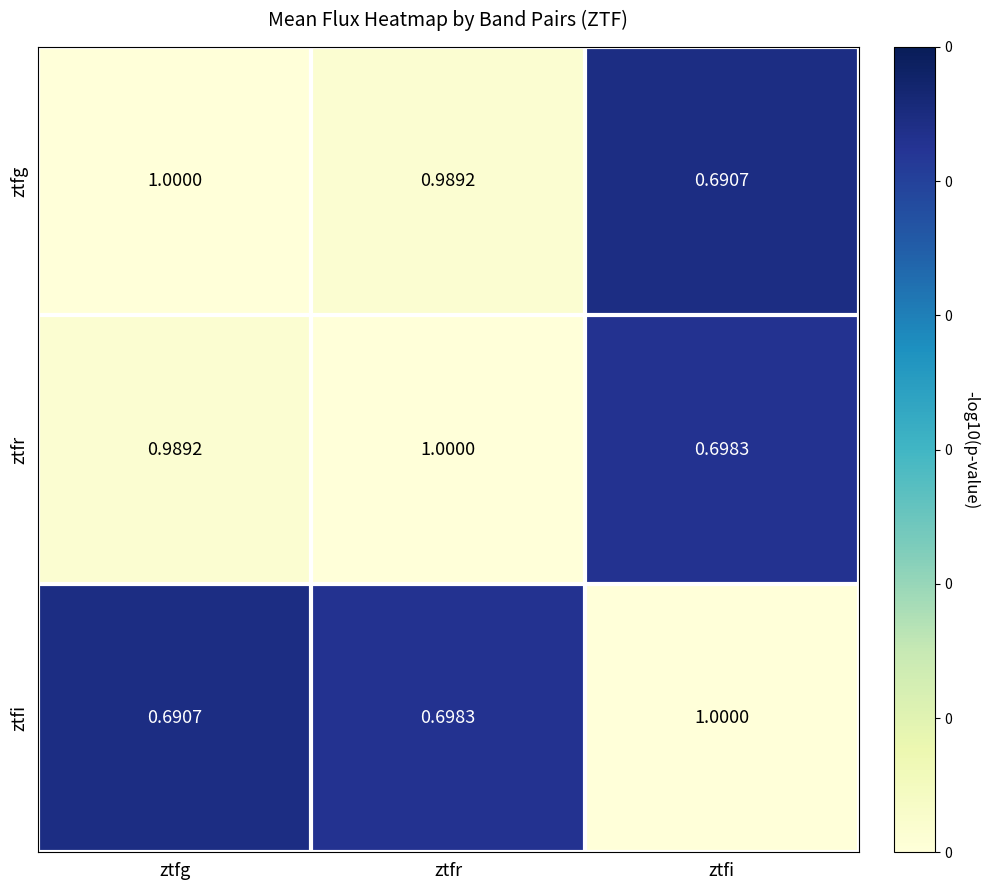

At which label is ztfi closest to 0?

ztfg